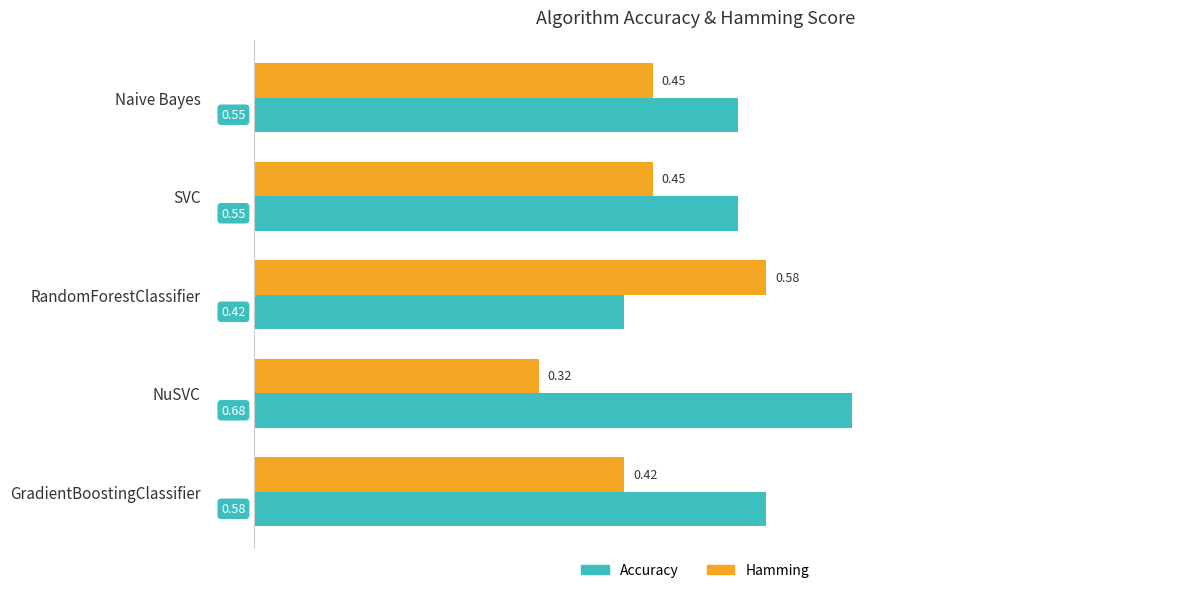

What is the sum of the Hamming values at GradientBoostingClassifier and SVC?

0.9